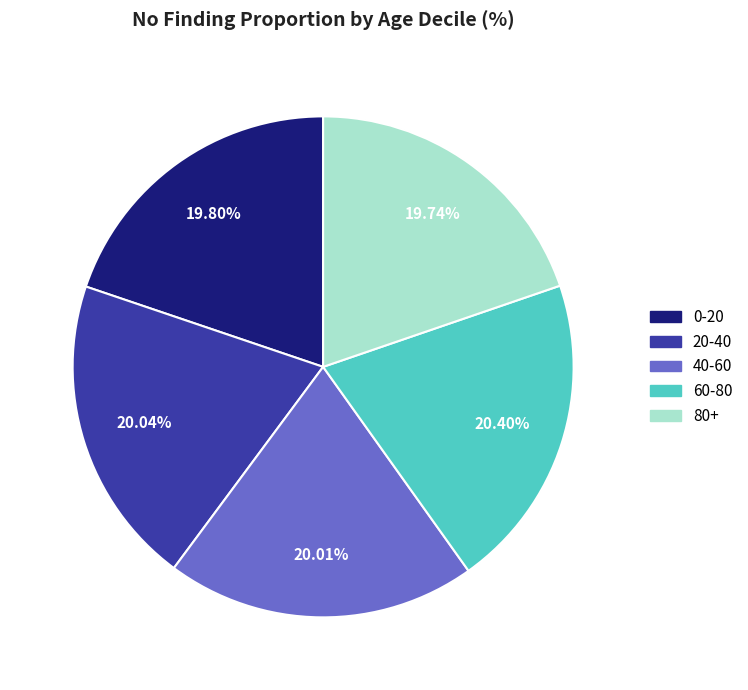

Does 0-20 account for over 50% of the chart?

No